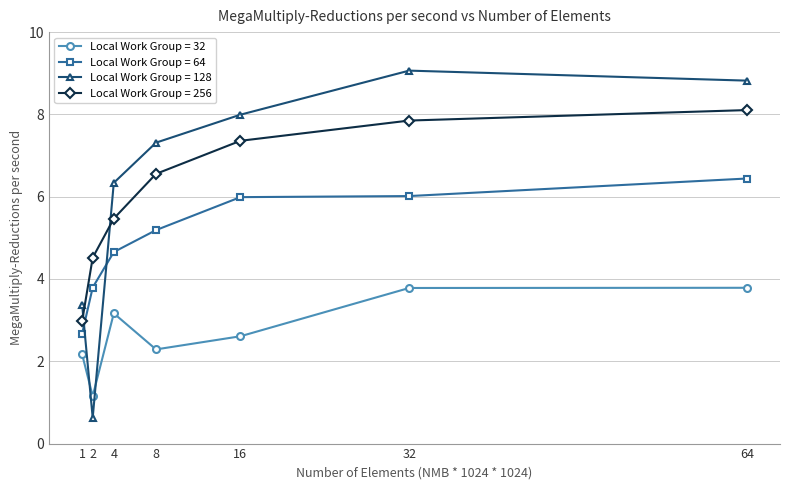

Reading left to right, transcribe all the data shown in this chart.

Local Work Group = 32: 1=2.2	2=1.2	4=3.2	8=2.3	16=2.6	32=3.8	64=3.8
Local Work Group = 64: 1=2.7	2=3.8	4=4.7	8=5.2	16=6.0	32=6.0	64=6.4
Local Work Group = 128: 1=3.4	2=0.6	4=6.3	8=7.3	16=8.0	32=9.1	64=8.8
Local Work Group = 256: 1=3.0	2=4.5	4=5.5	8=6.6	16=7.4	32=7.9	64=8.1